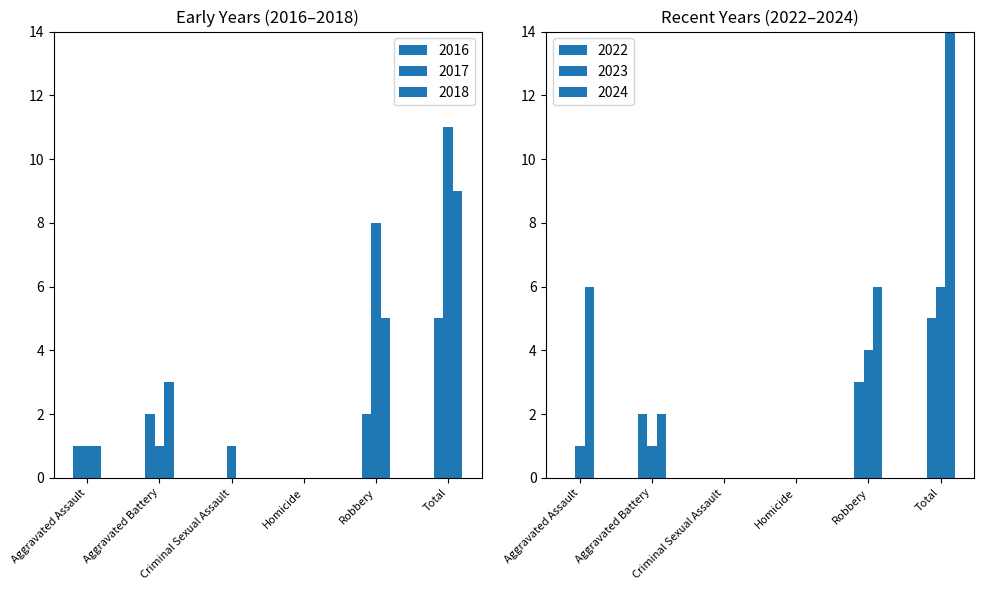

How many bars are there in total?

36